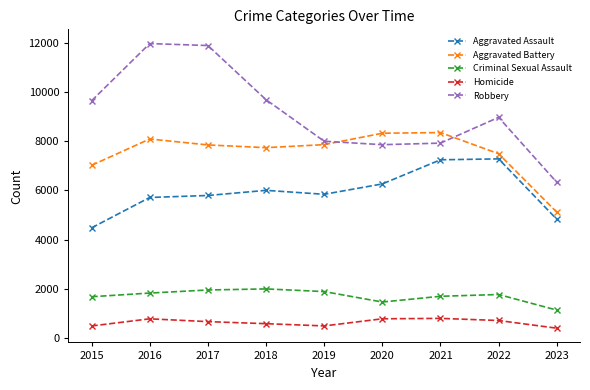

True or false: Criminal Sexual Assault and Aggravated Battery intersect in this chart.

False